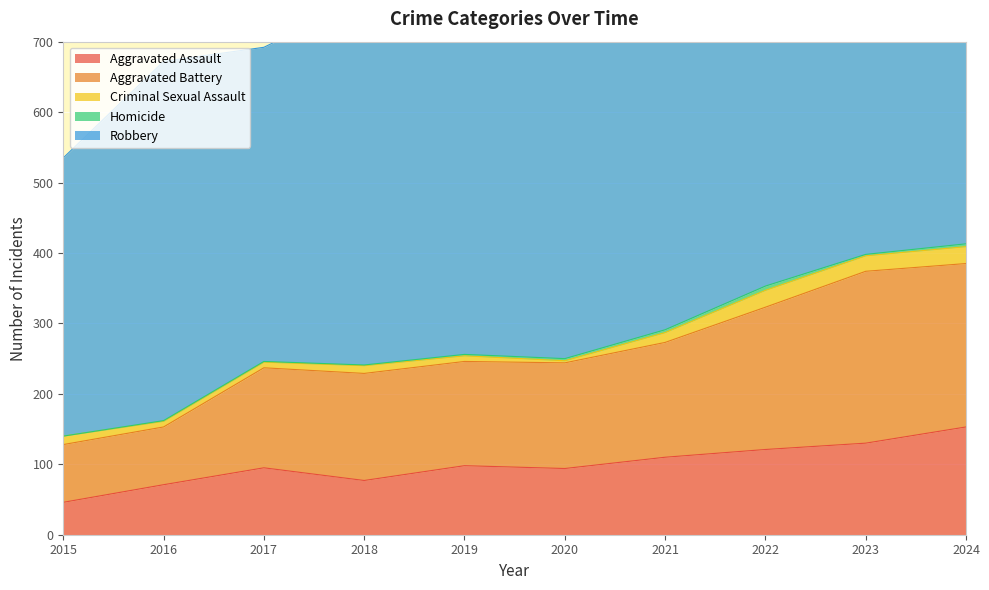

Which has a higher value, 2017 or 2019?

2019